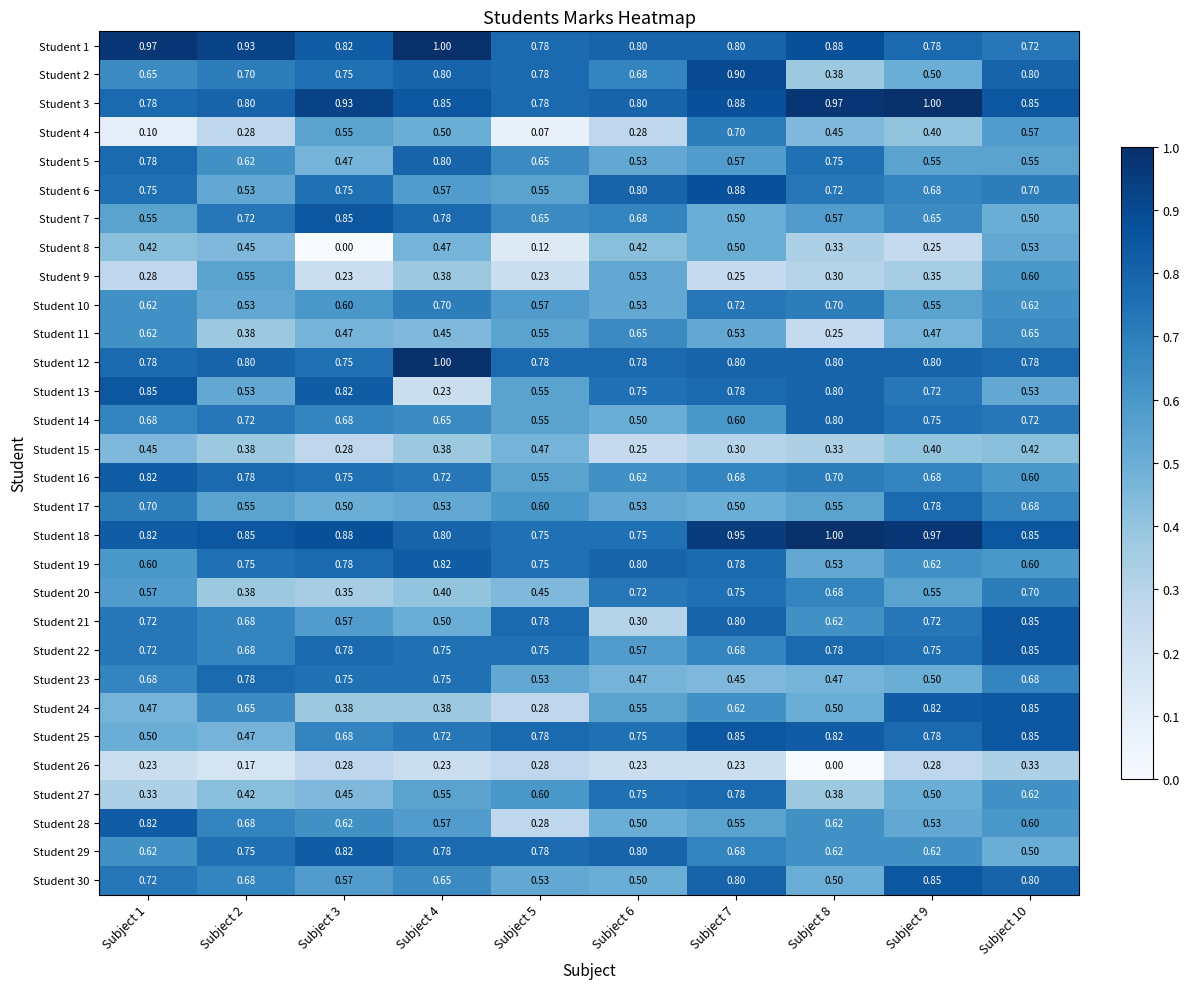

Between Subject 4 and Subject 10, which series saw the biggest shift?

Student 24